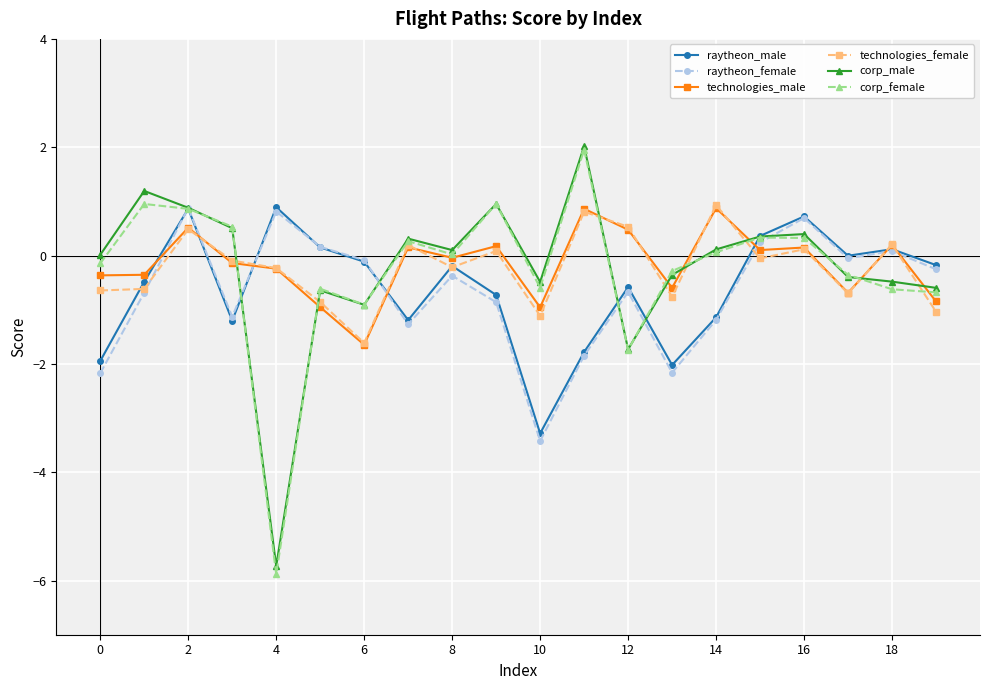

How many intersections are there between raytheon_female and technologies_male?

7